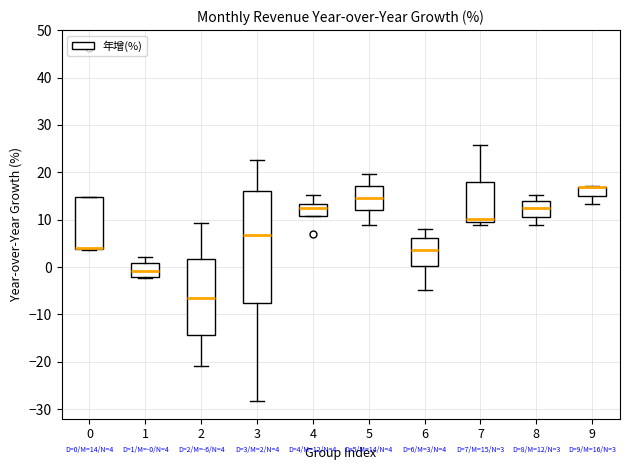

Which box is the tallest, from its lower edge to its upper edge?

3